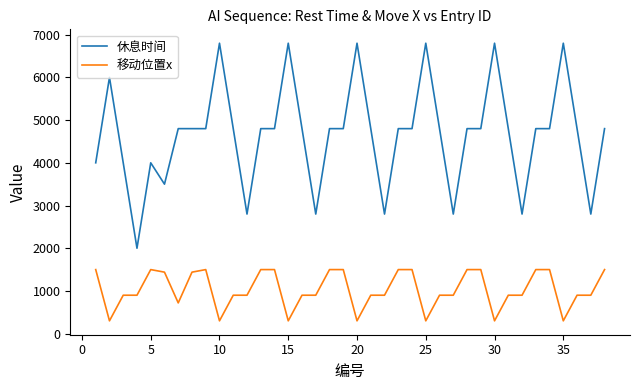

Is this an area chart (filled region under the line)?

No